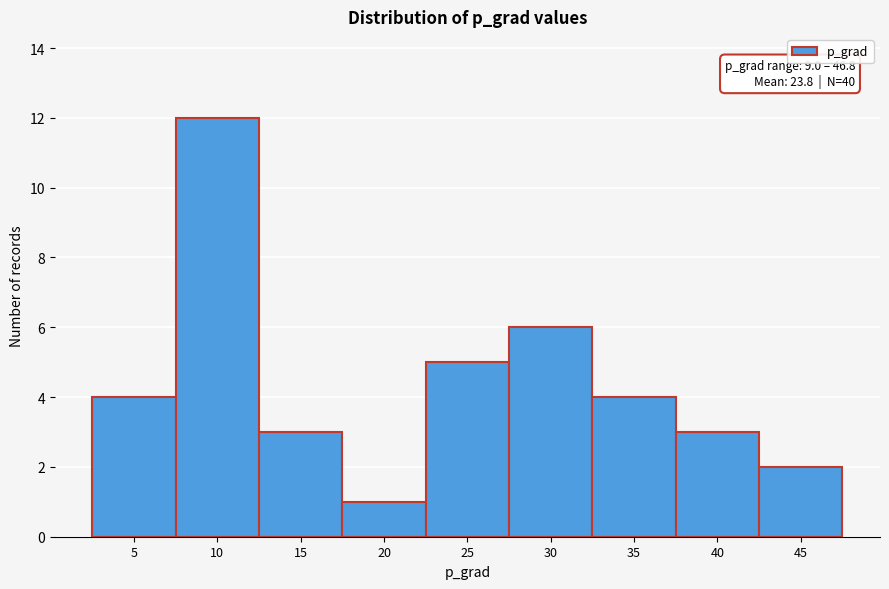

Reading left to right, transcribe all the data shown in this chart.

4	12	3	1	5	6	4	3	2